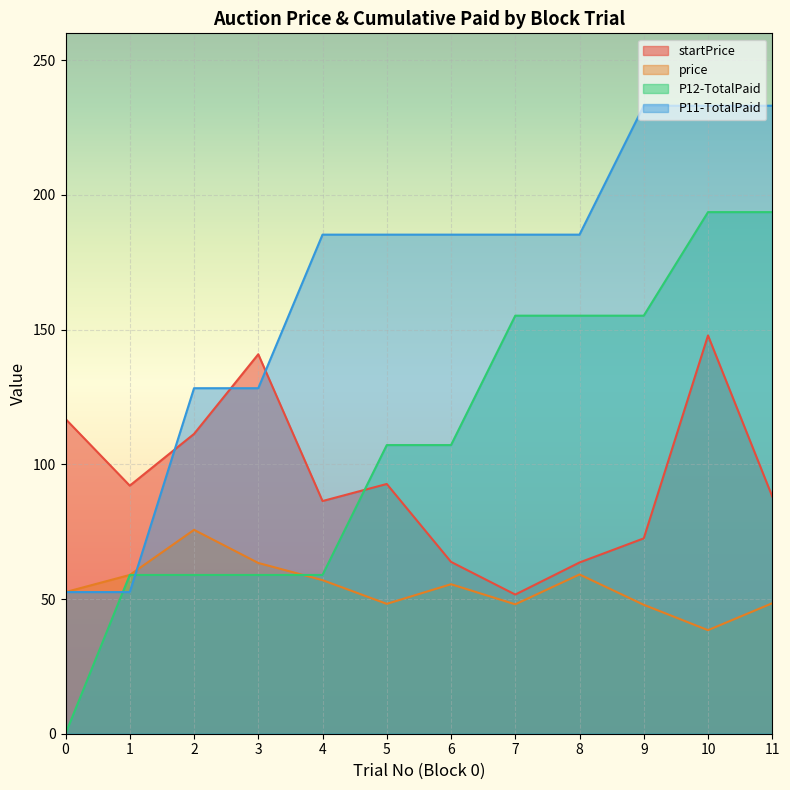

How many values in the P11-TotalPaid series are below 185?

4